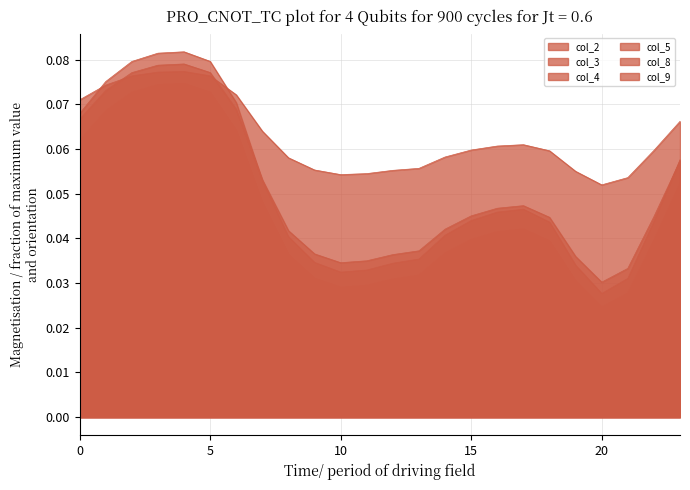

At which label does col_9 reach its minimum?

20